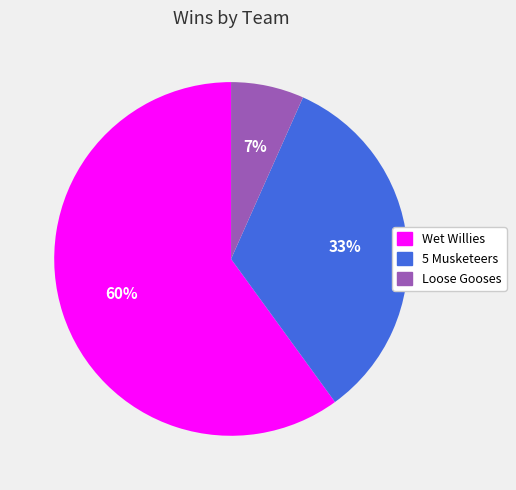

Is it true that 5 Musketeers is 33% of the pie?

True